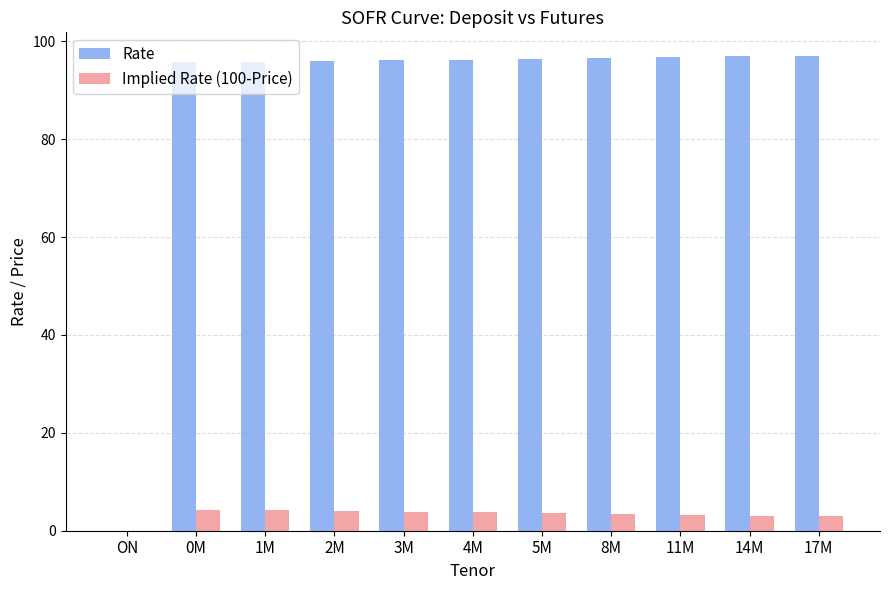

Which series has the largest total across all categories?

Rate